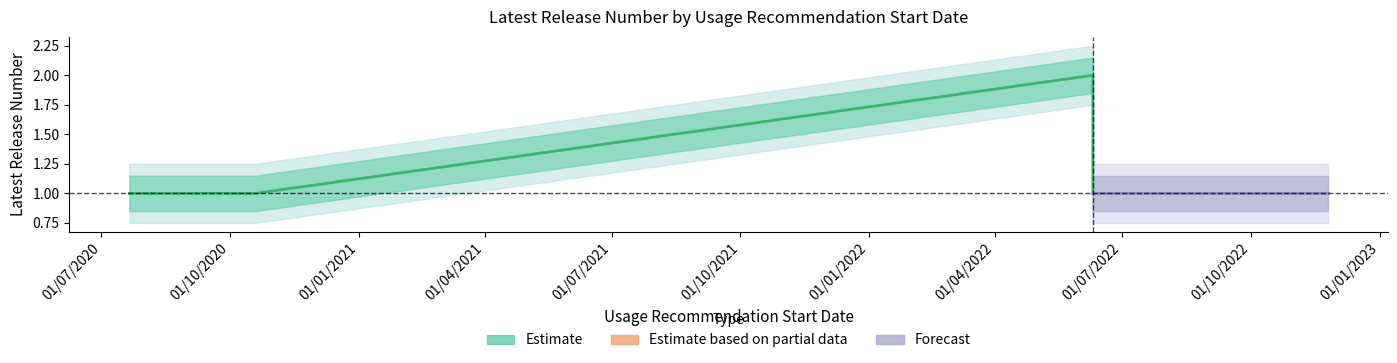

Where is Latest Release Number lower2 nearest to the value 1?

19/10/2020